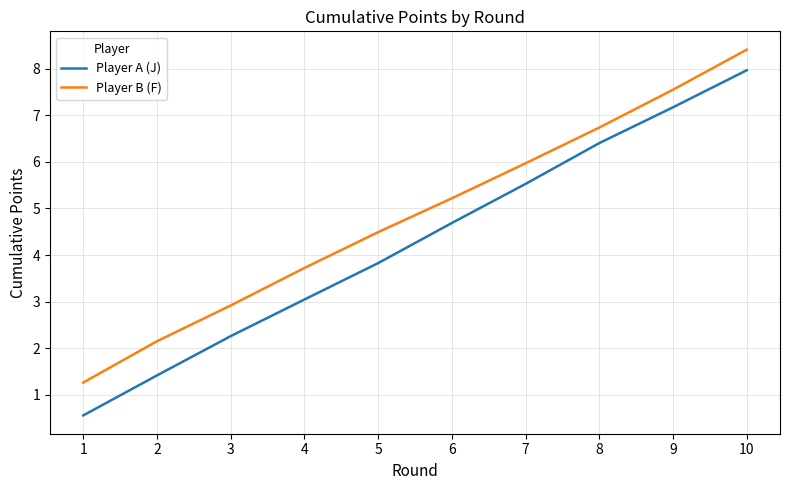

True or false: Player A (J) has a value of 7.2 at 9.

True